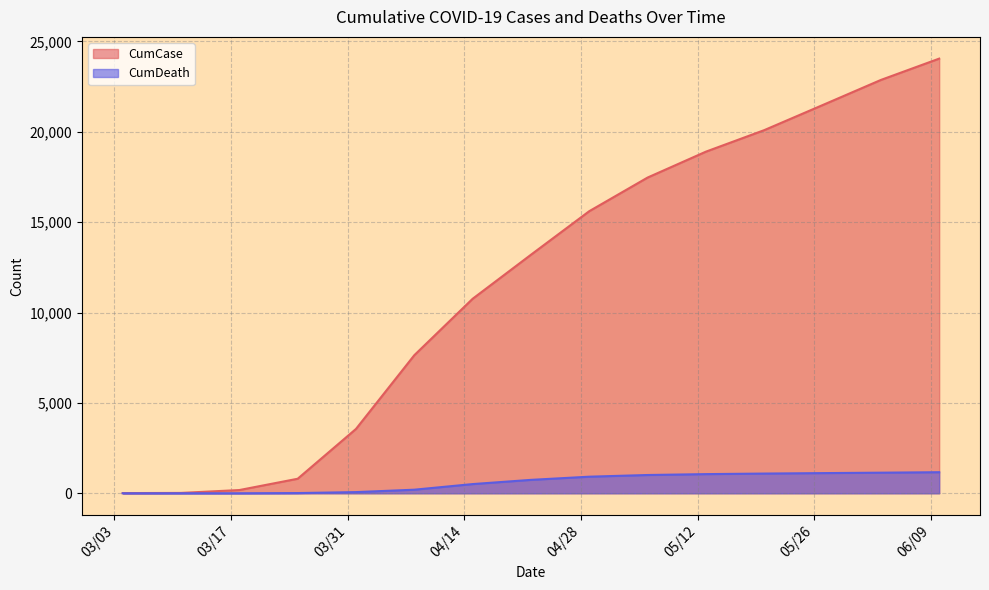

True or false: CumCase and CumDeath cross at least once.

False